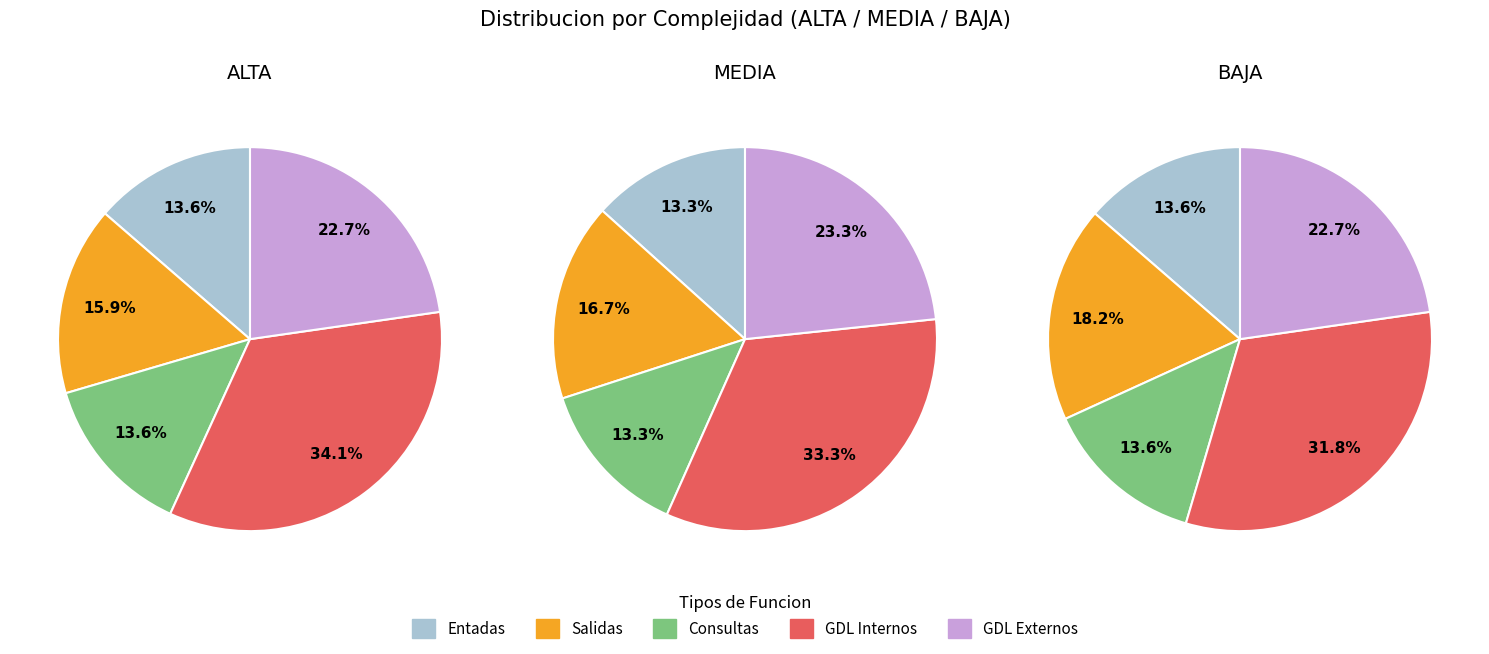

How many segments does this pie chart have?

5